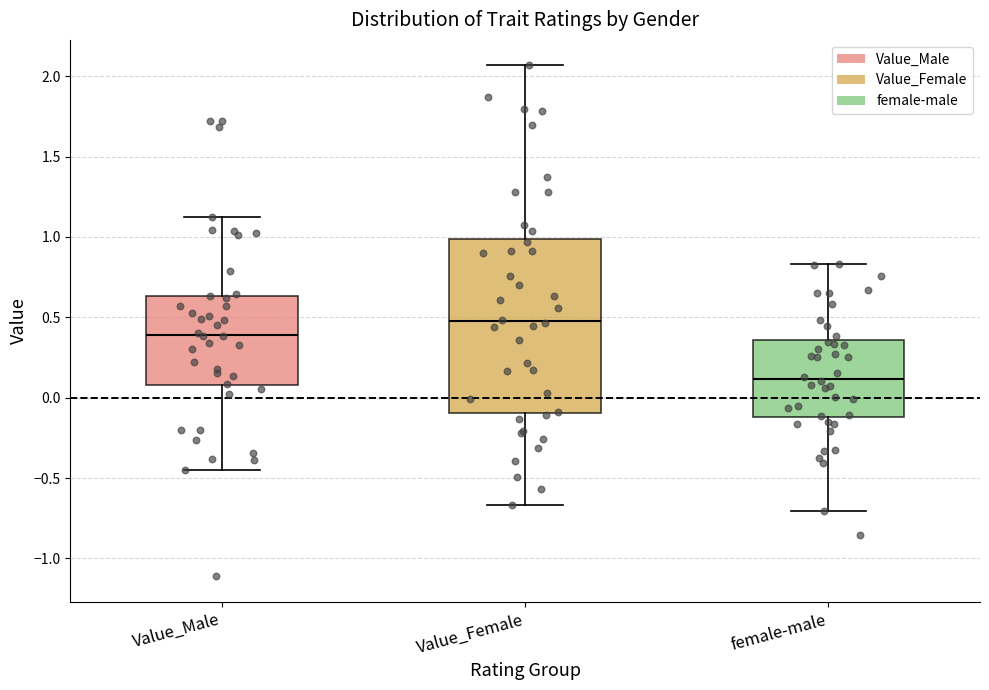

Which box's median line is the lowest?

female-male